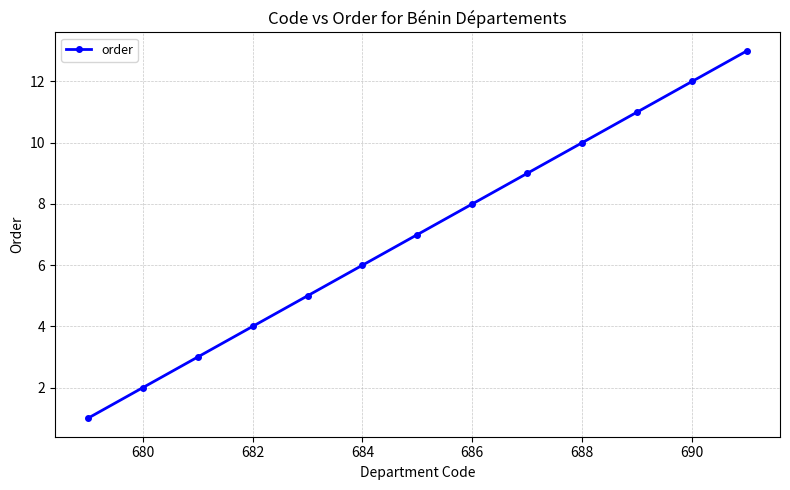

True or false: there are more than 1 points higher than both neighbors.

False